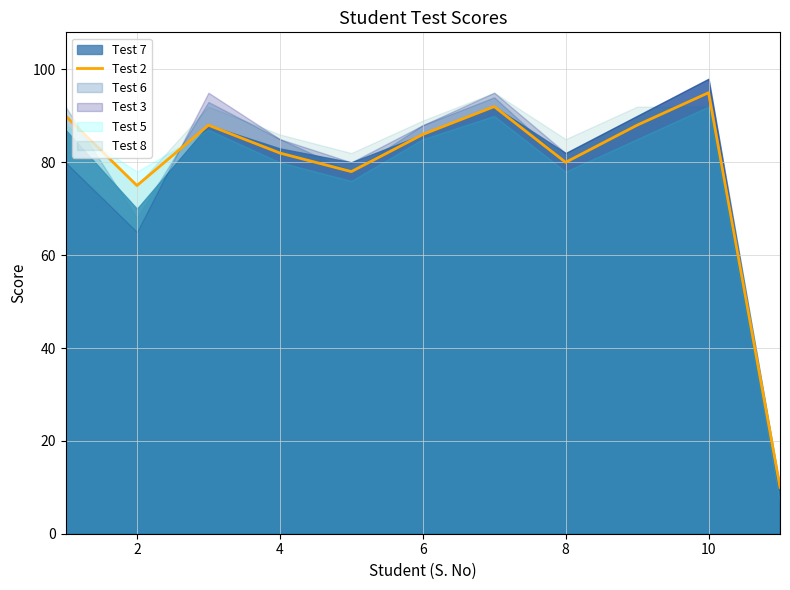

Is it true that the value at 6 is 39?

False